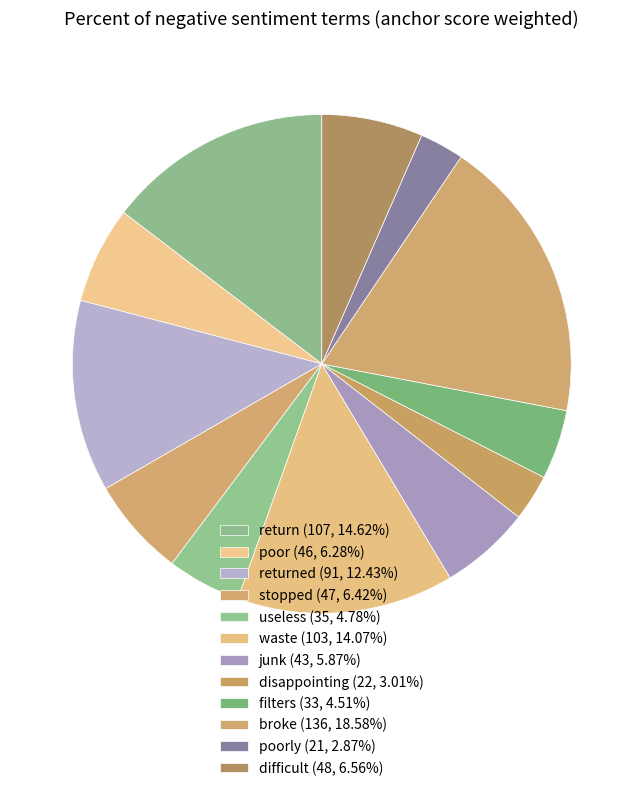

Count the number of slices in the pie.

12